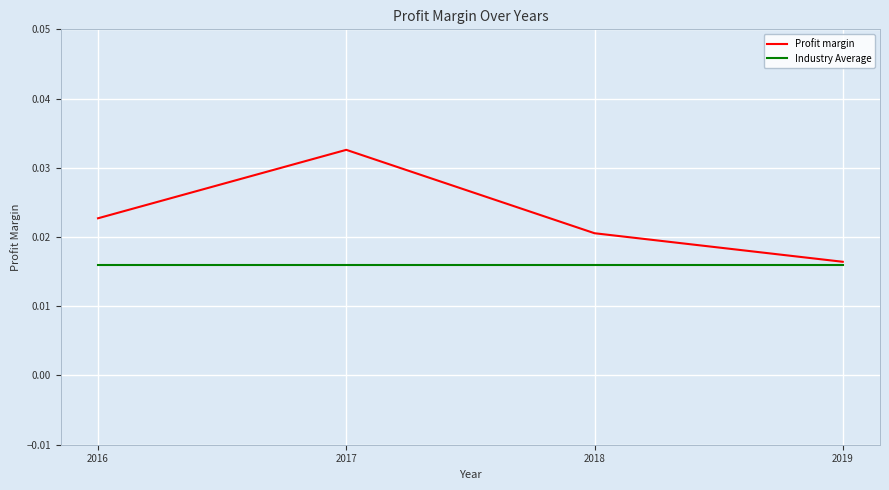

Which series has the largest range (max minus min)?

Profit margin